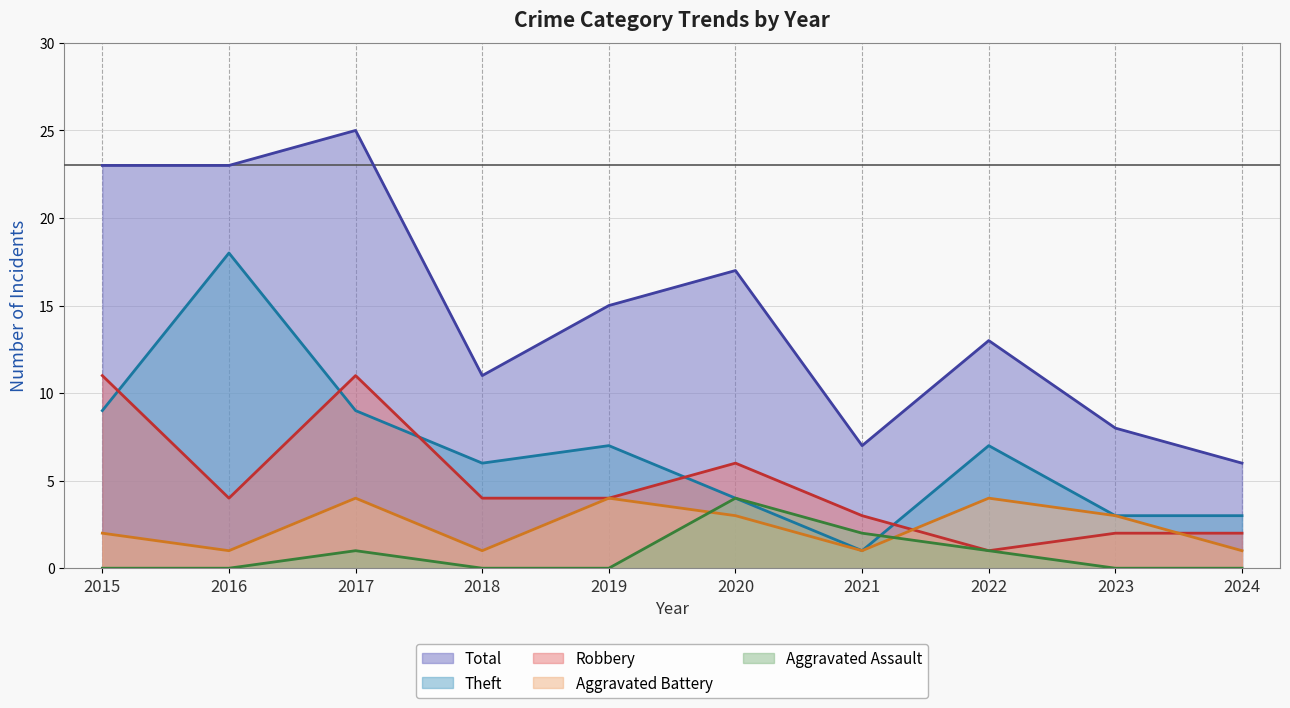

The value of Total at 2016 is 41. True or false?

False